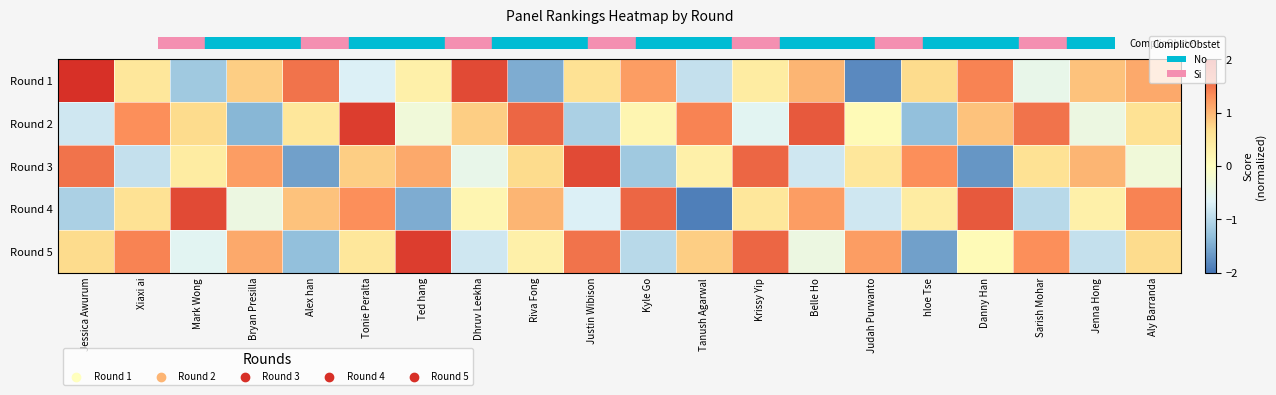

What is the maximum value shown in the chart?

2.1